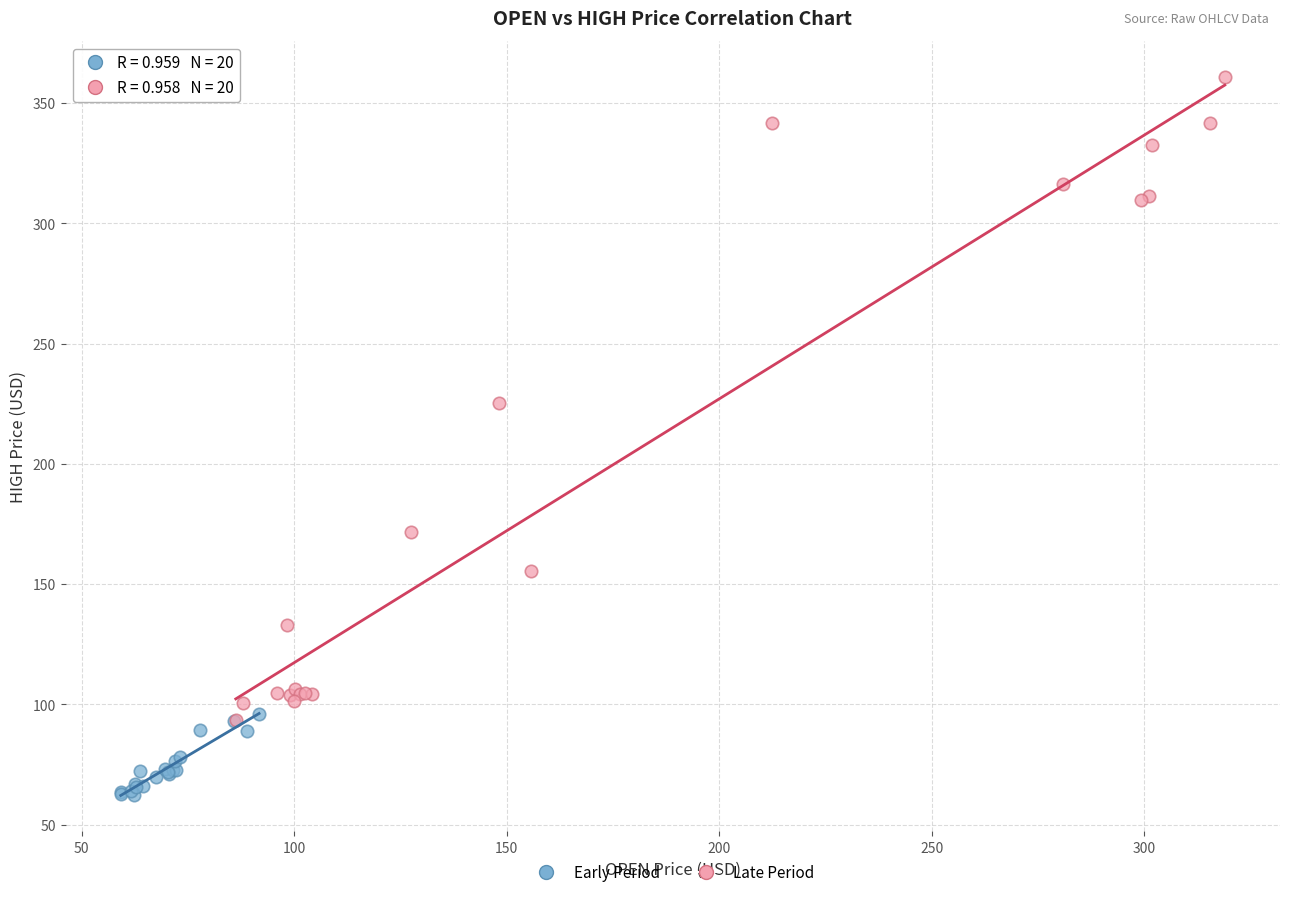

Which series reaches the maximum Y coordinate?

Late Period